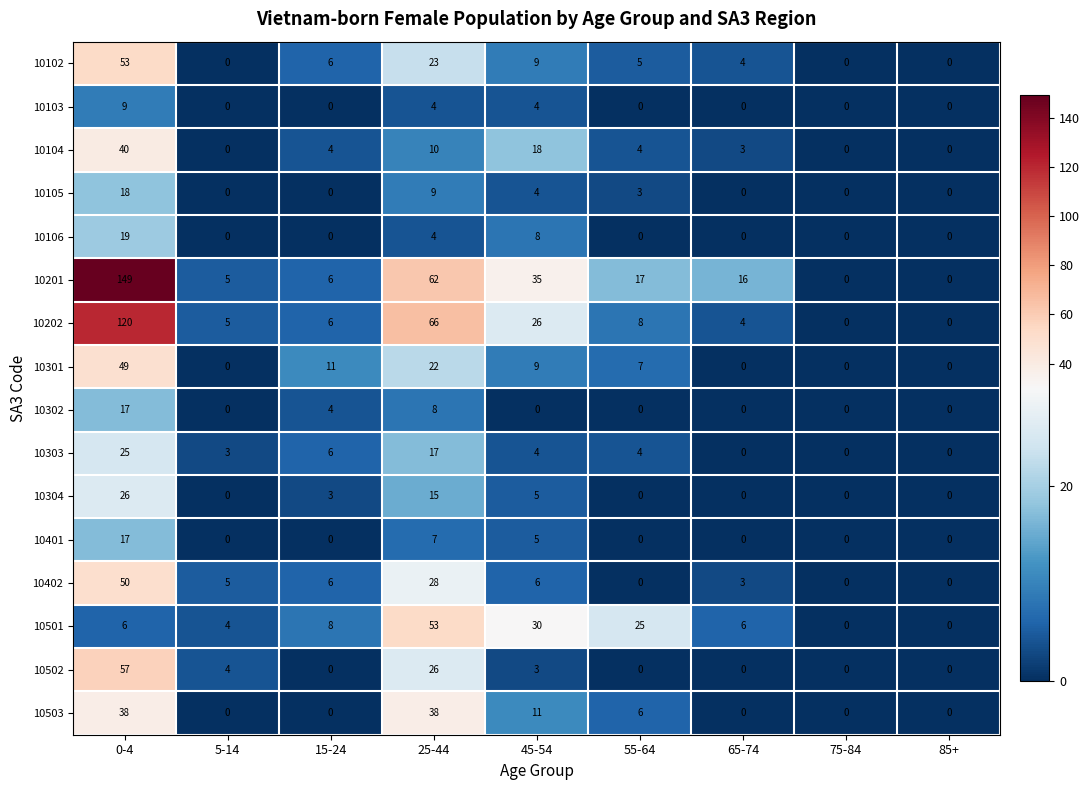

At which label does 10502 reach its peak?

0-4